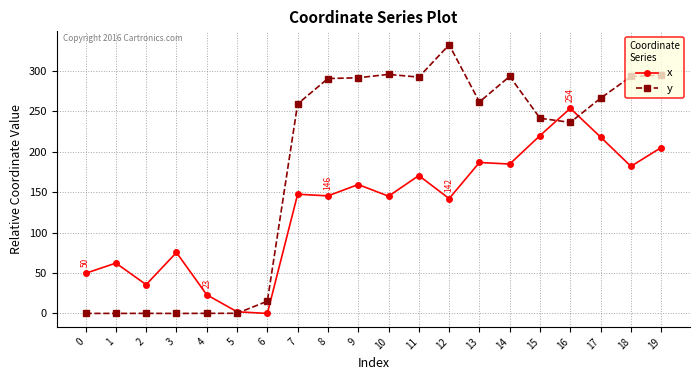

Which series has the largest range (max minus min)?

y